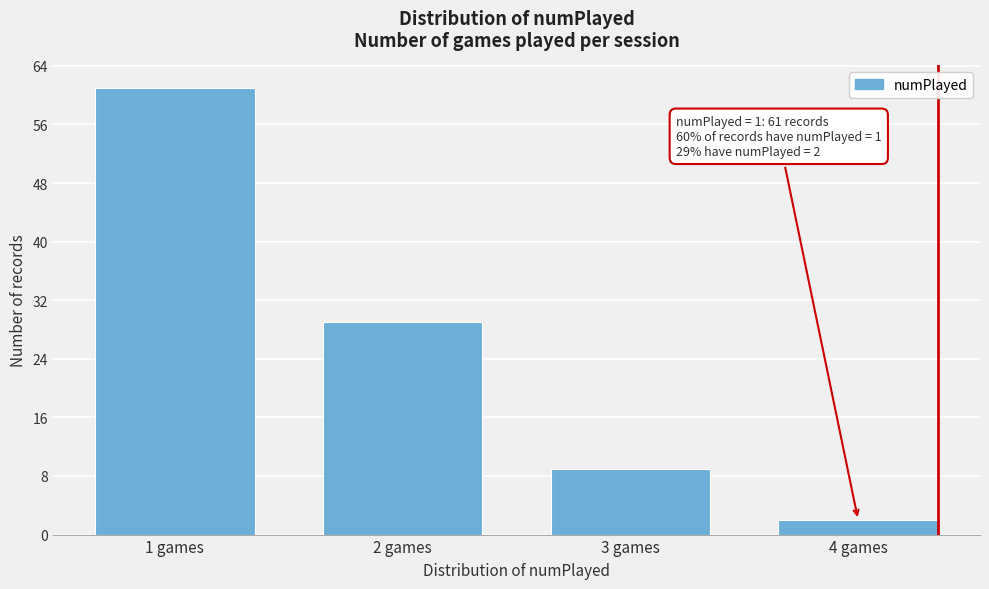

Reading left to right, transcribe all the data shown in this chart.

1 games=61	2 games=29	3 games=9	4 games=2